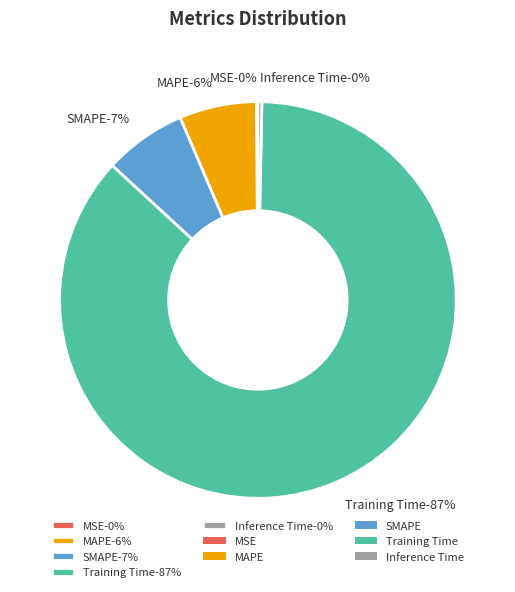

How many slices are in this pie chart?

5